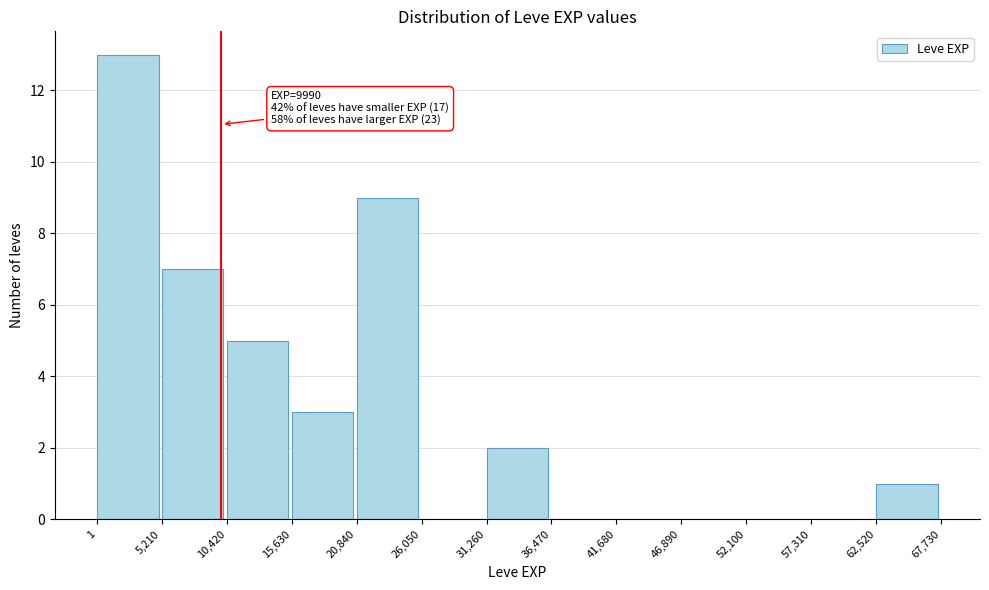

Over which range of the x-axis is the bar tallest?

1 to 5,210